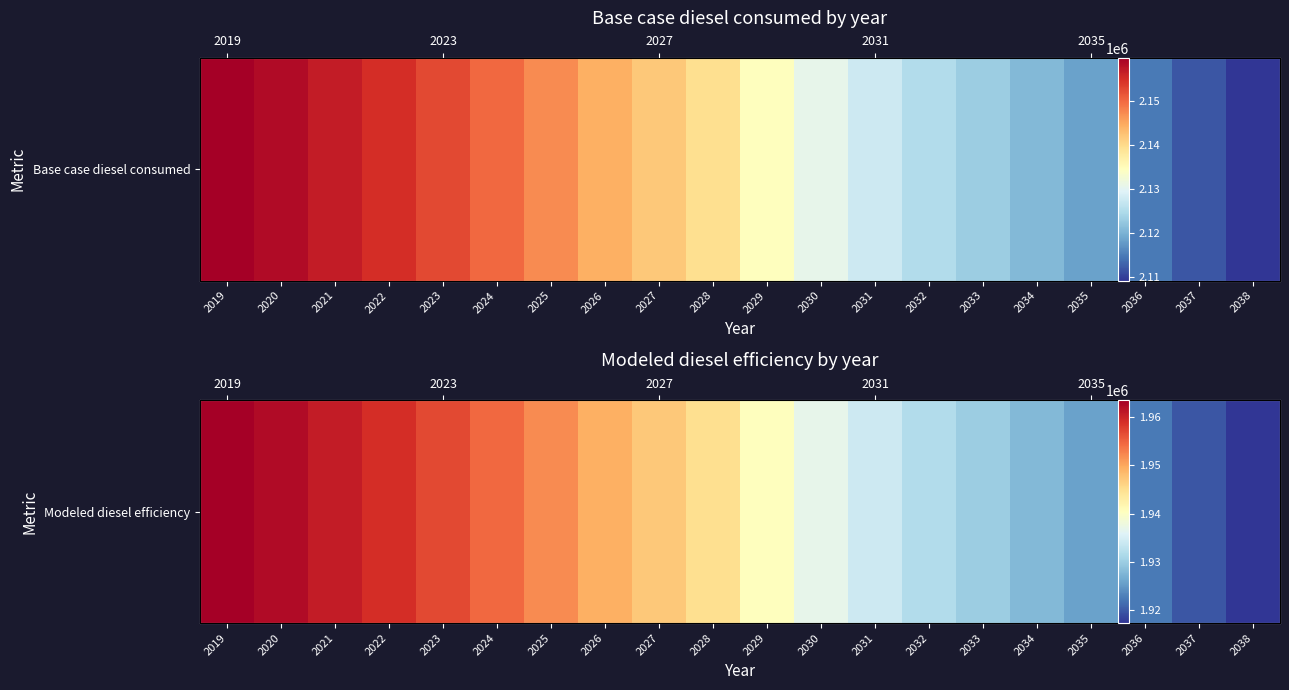

What is the ratio of the value at 2036 to the value at 2023?

1.0